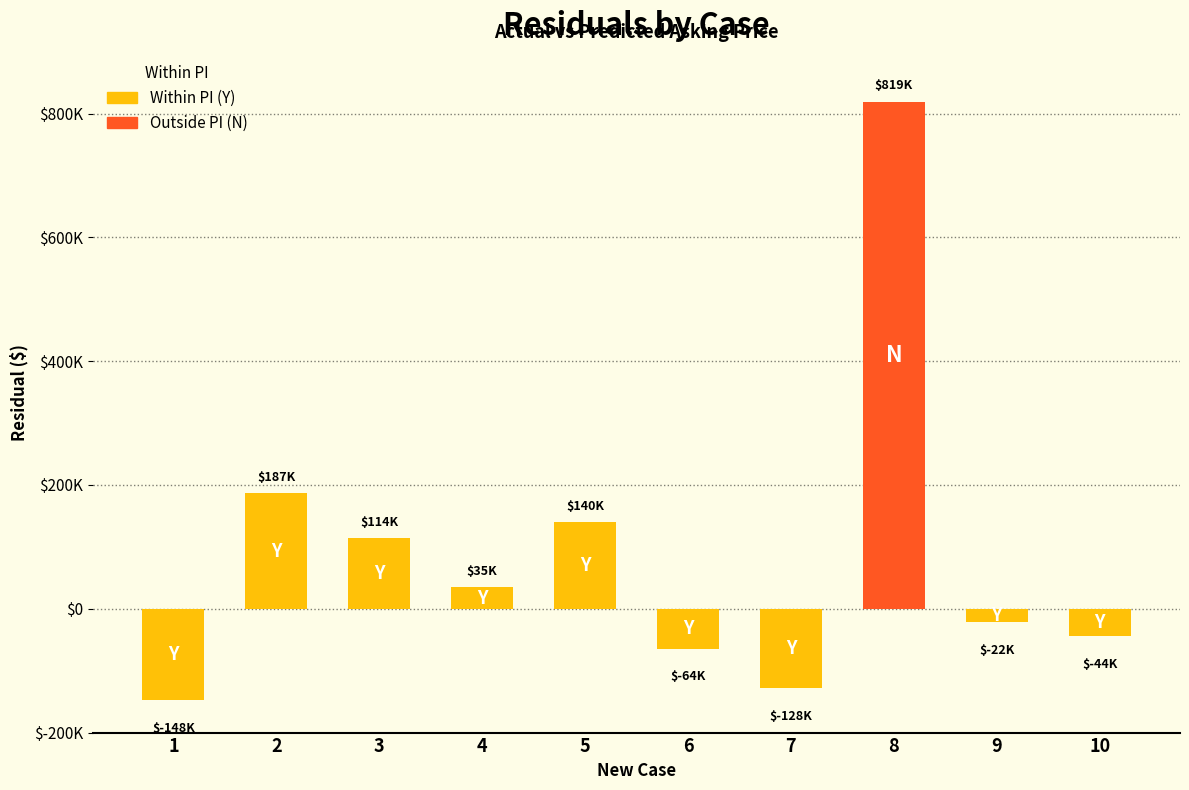

List the labels in order of value, smallest first.

1, 7, 6, 10, 9, 4, 3, 5, 2, 8